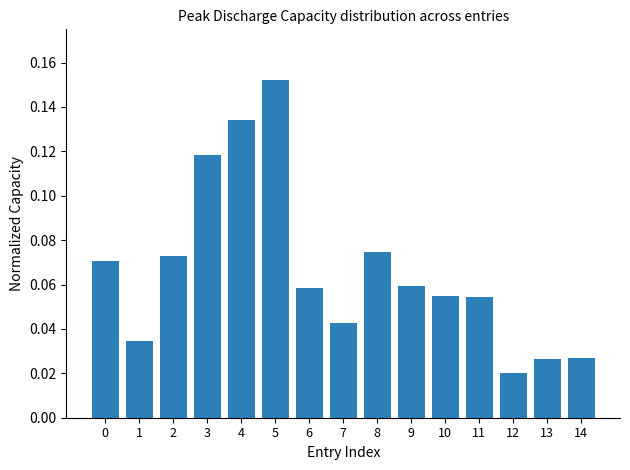

Which label corresponds to the smallest value in the chart?

12